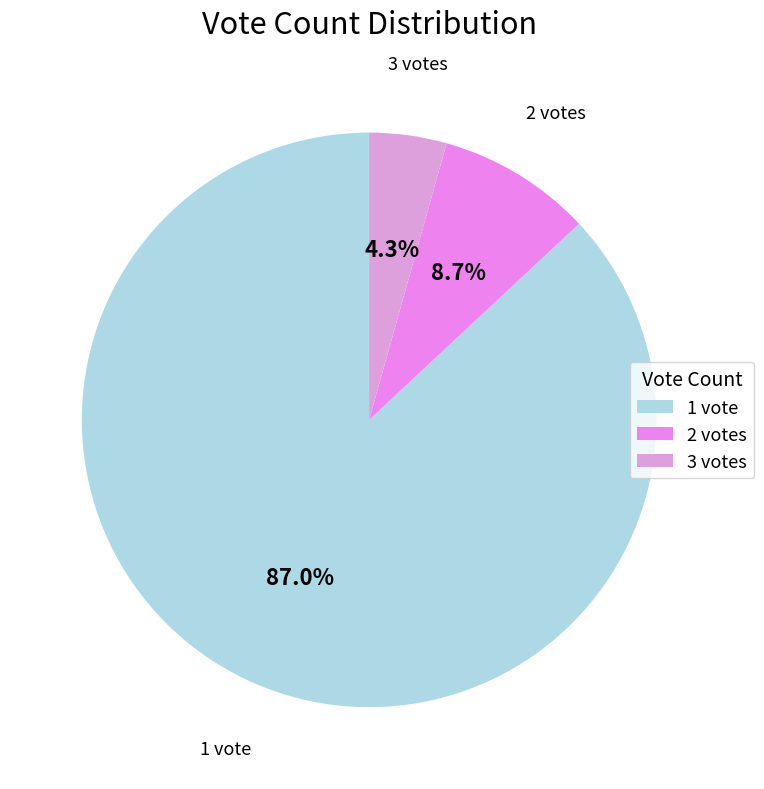

What percentage is NOT represented by 1?

13.0%